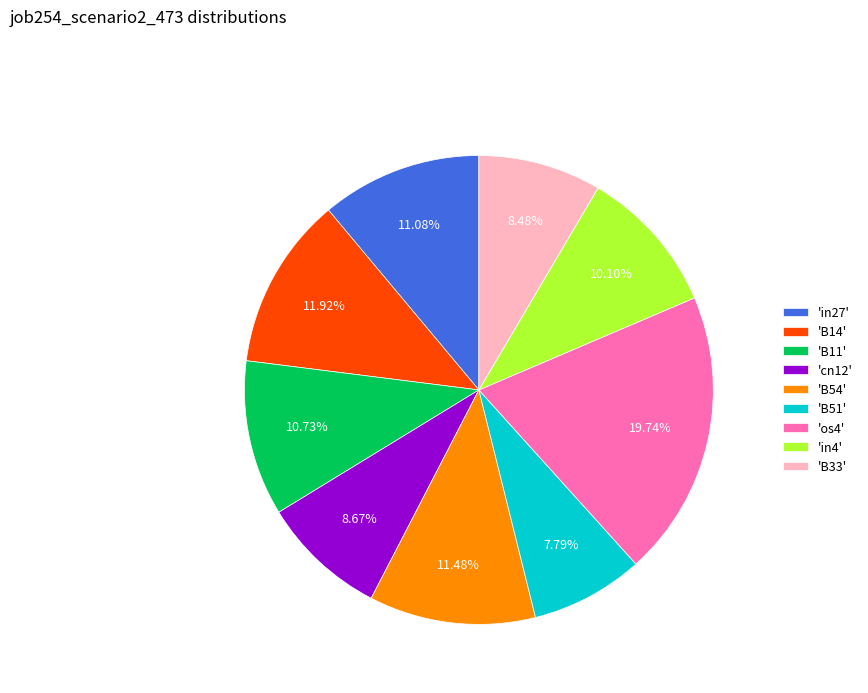

Do 'B54' and 'B14' together represent more than half of the pie?

No